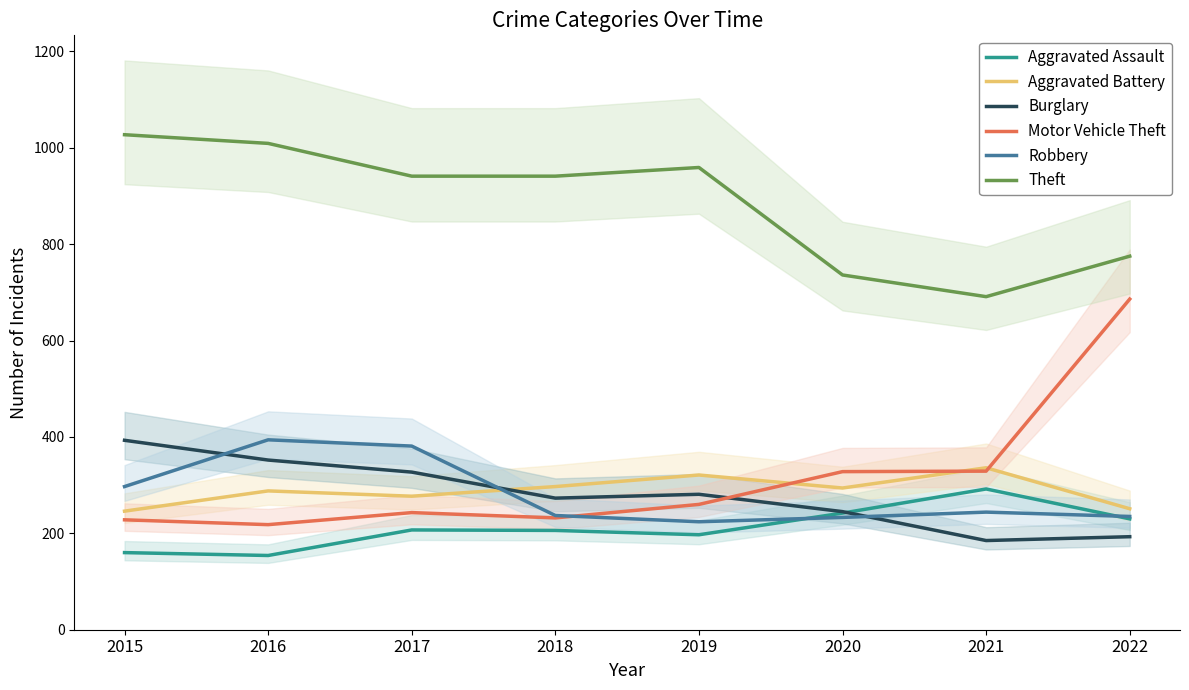

List the series in order of their peak value, highest first.

Theft, Motor Vehicle Theft, Robbery, Burglary, Aggravated Battery, Aggravated Assault